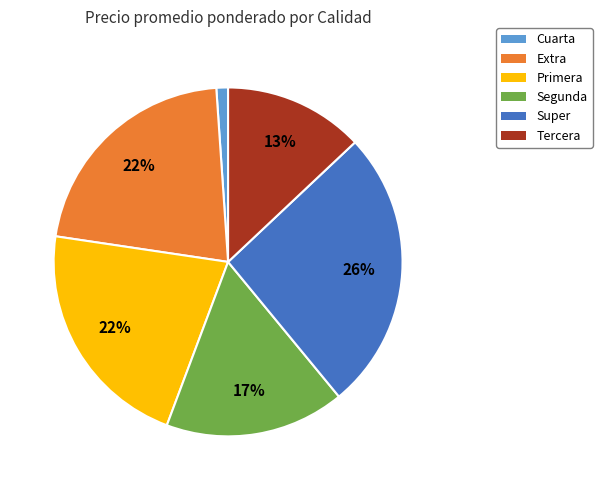

Count the number of slices in the pie.

6